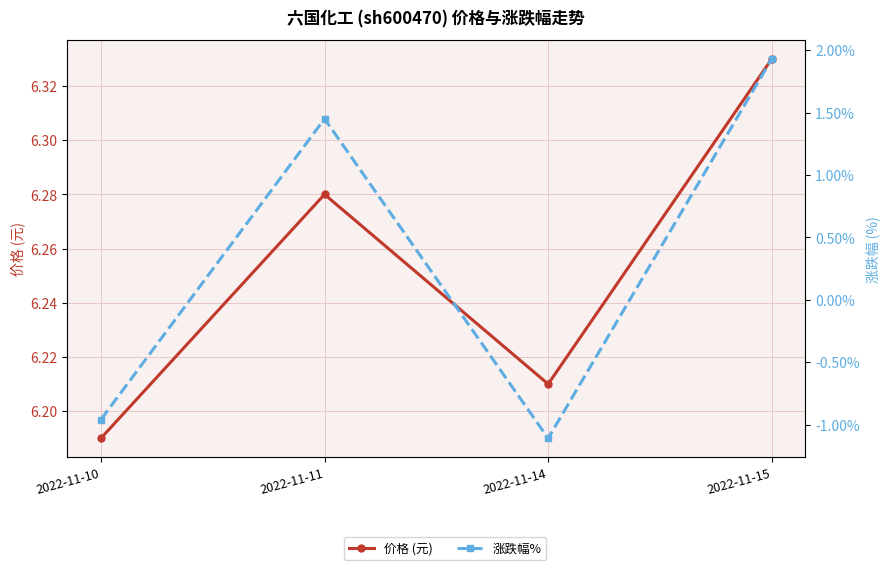

At how many categories does at least one series exceed 2?

4